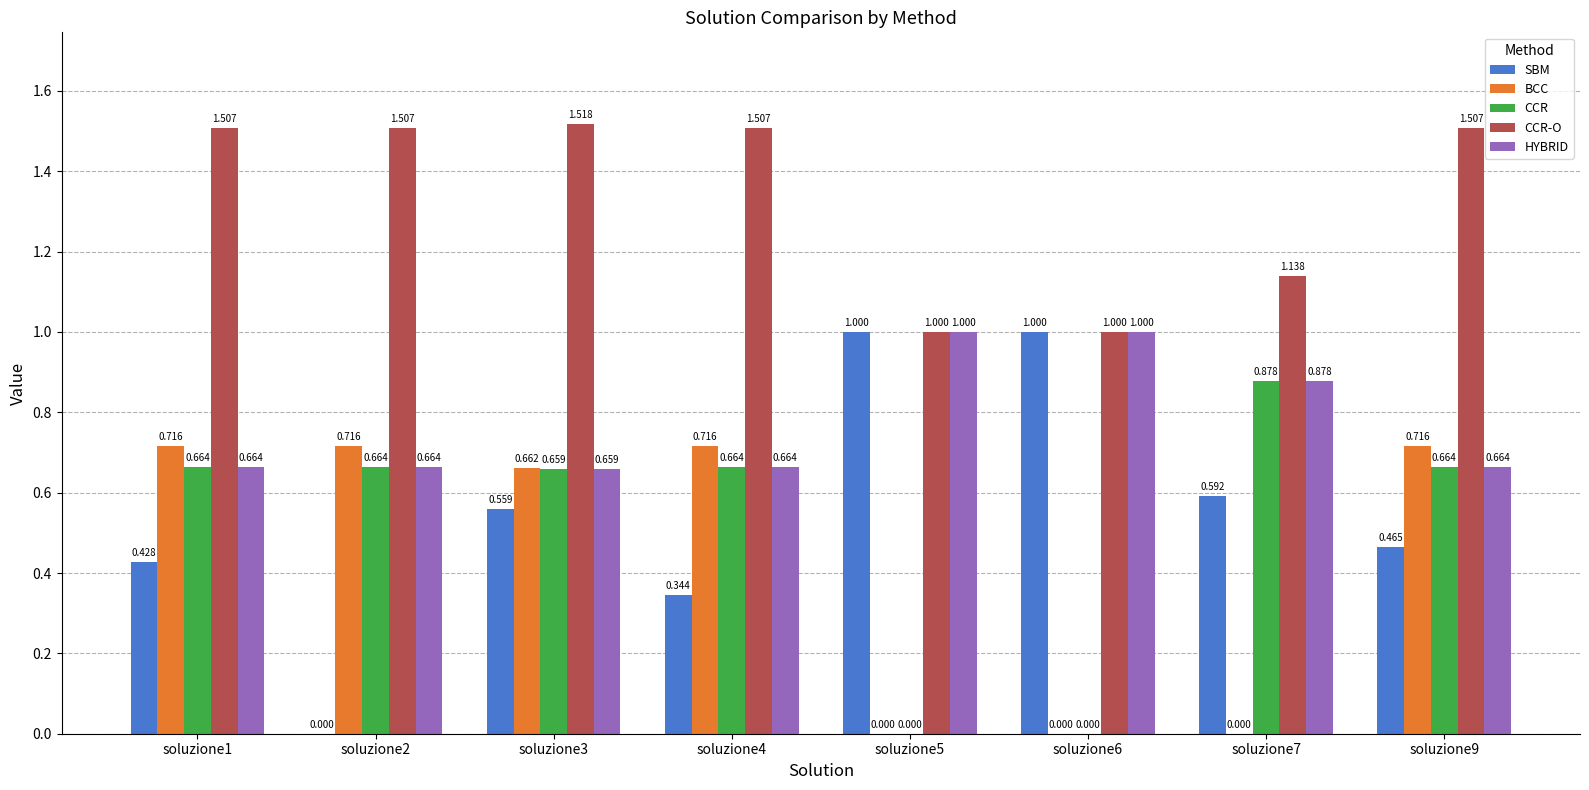

Which series has the largest total across all categories?

CCR-O